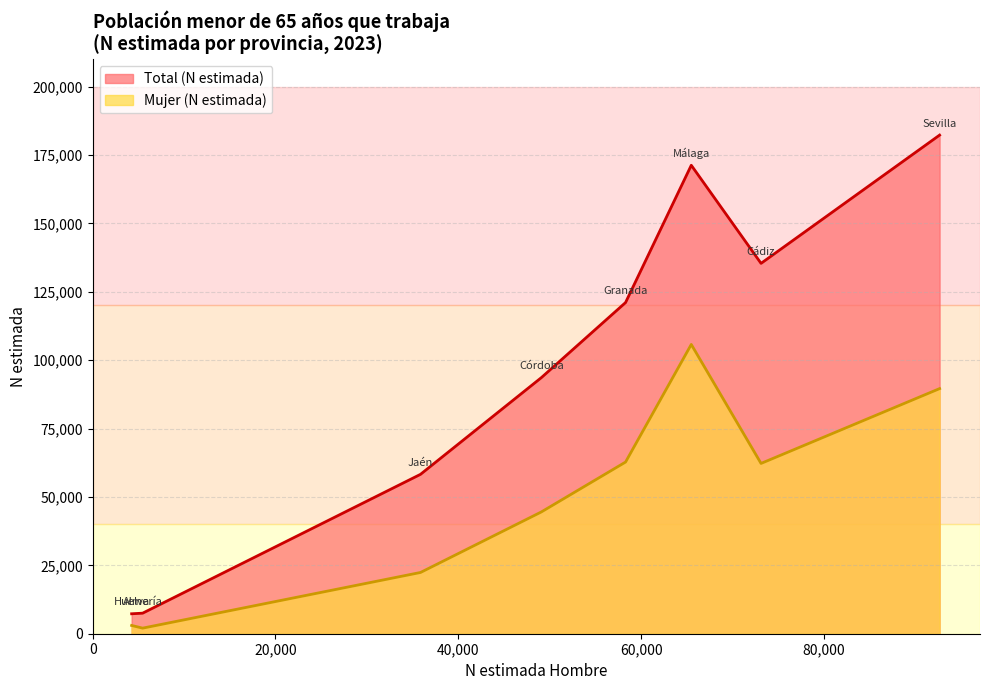

What is the difference between the maximum and minimum values in the Mujer (N estimada) series?

103687